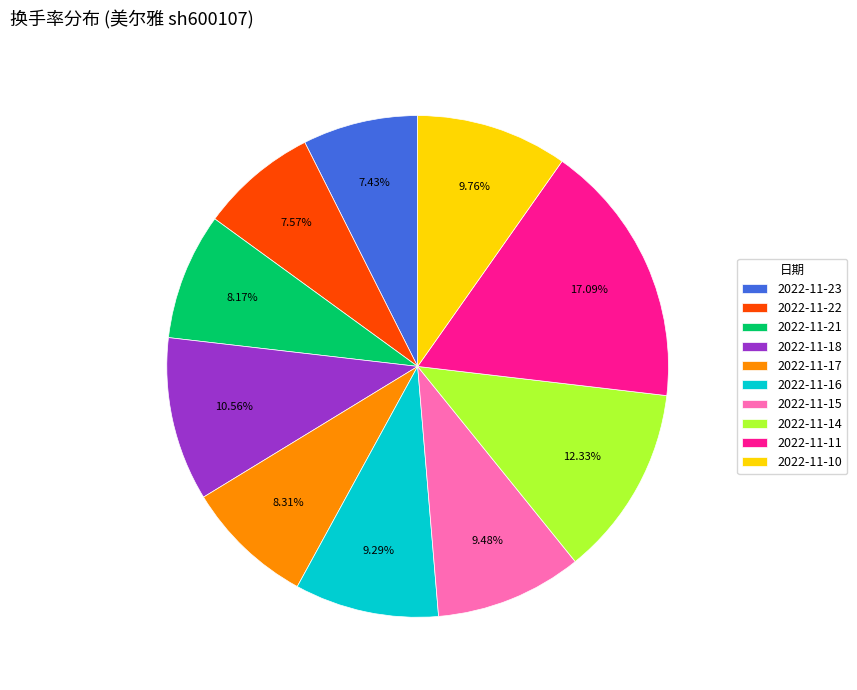

Is the sum of 2022-11-15 and 2022-11-11 greater than half?

No